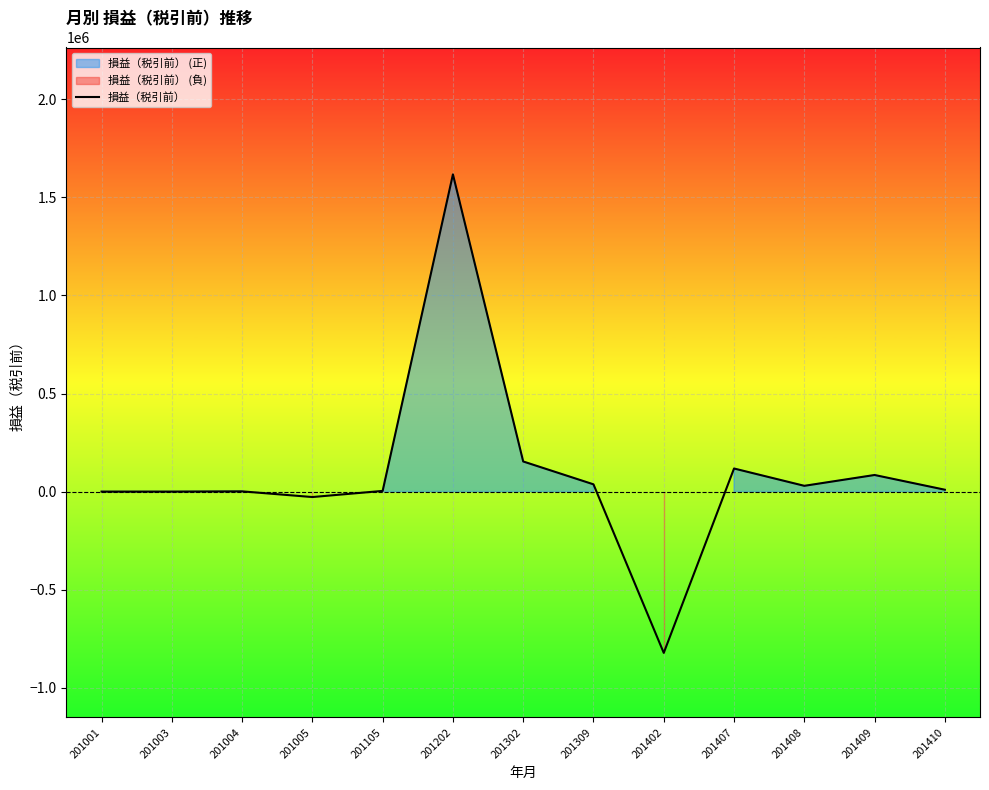

Which has a higher value, 201402 or 201410?

201410